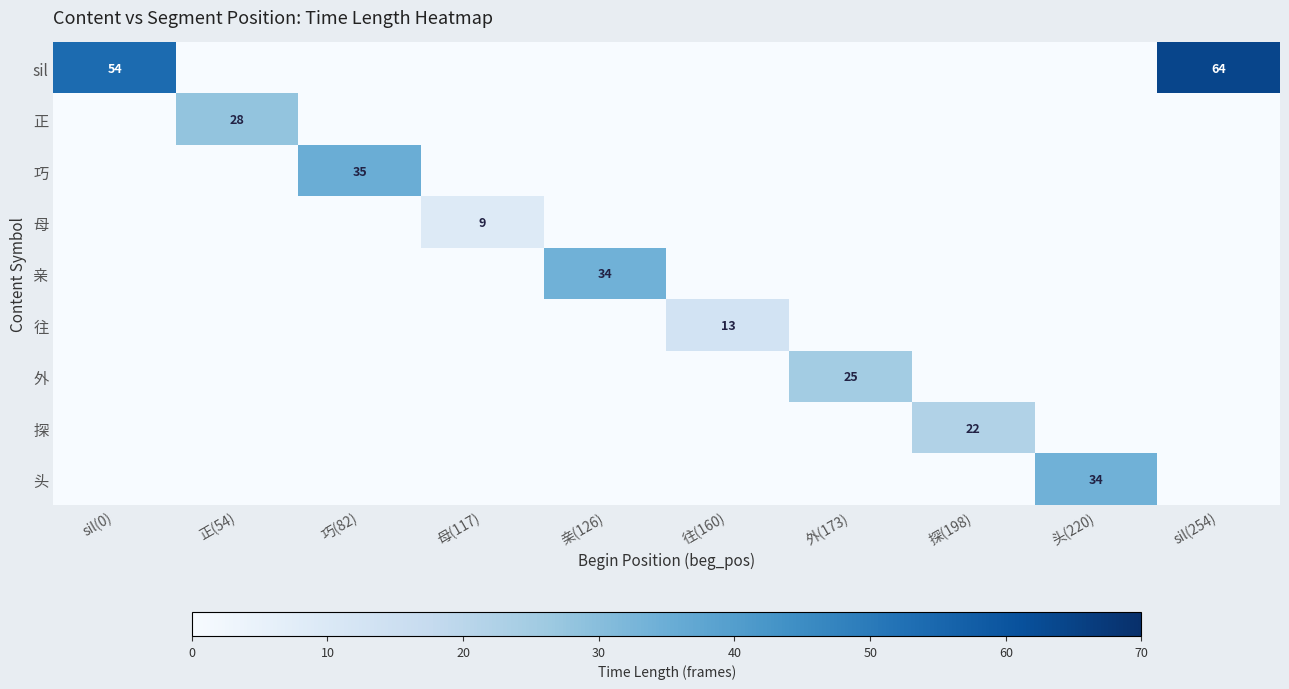

True or false: 探 has a value of 38 at 探(198).

False